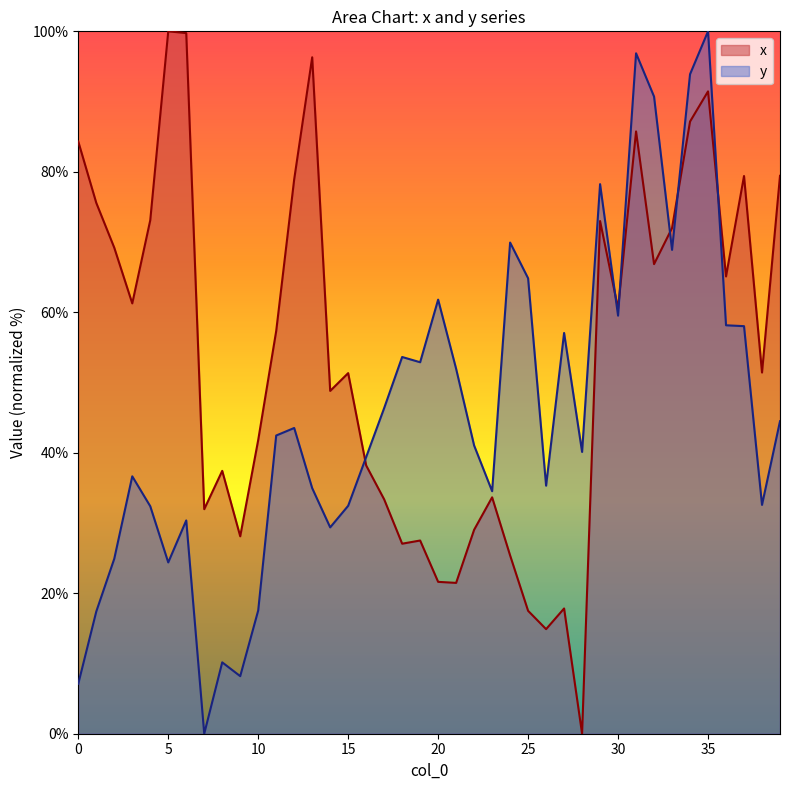

Where is the first local minimum for x?

3